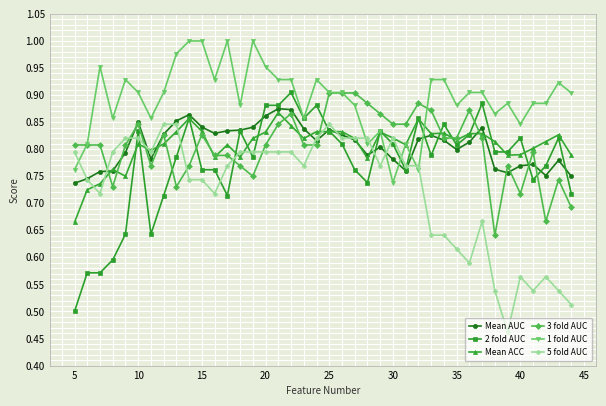

True or false: 3 fold AUC has more than 2 points higher than both neighbors.

True